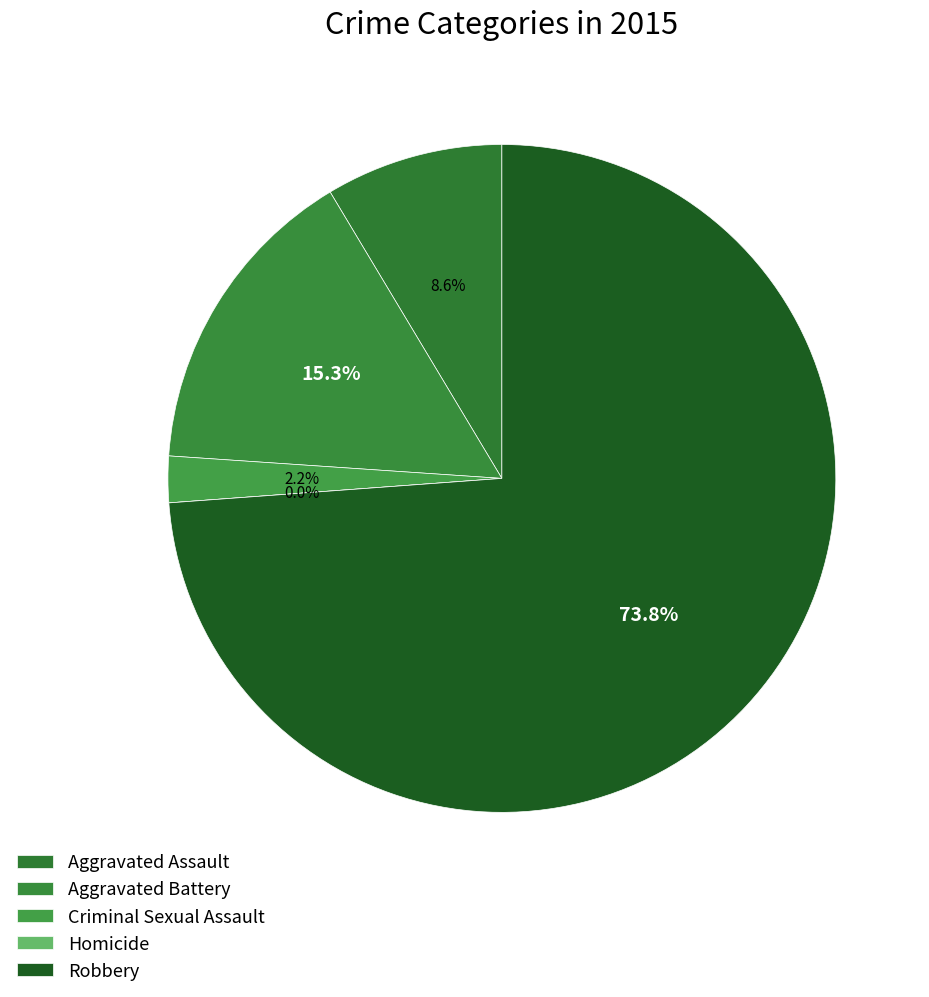

True or false: Homicide accounts for 0% of the total.

True